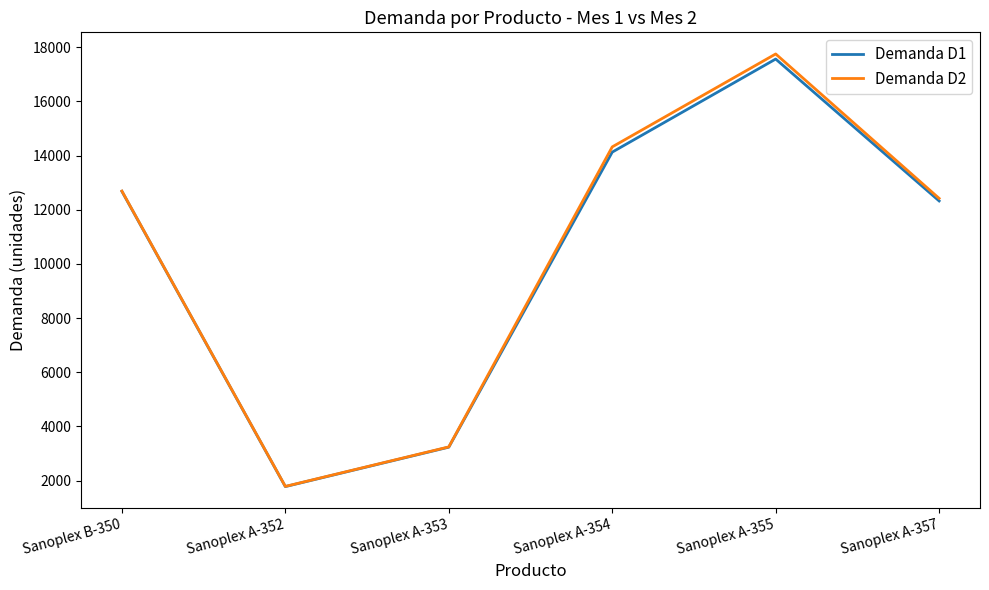

Which category has the highest value across all series?

Sanoplex A-355